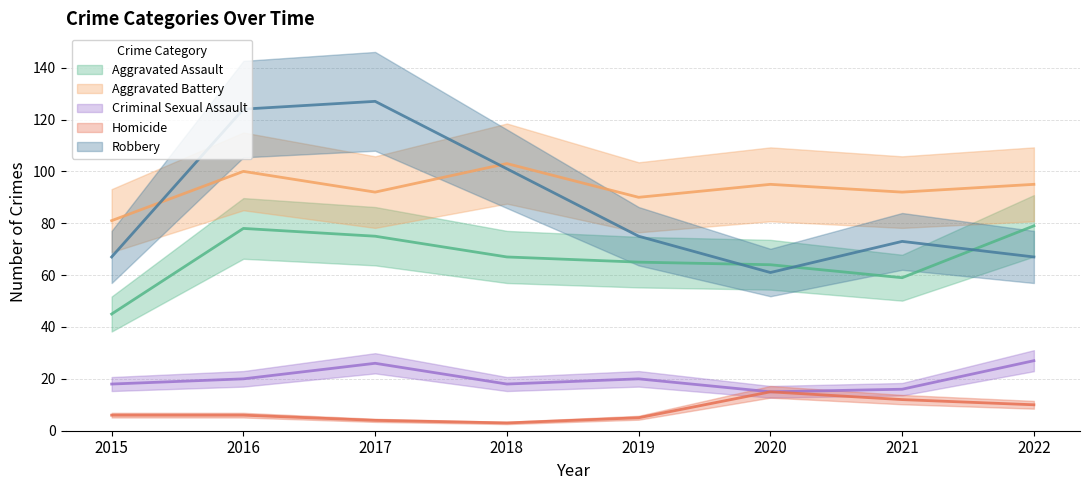

What is the difference between the maximum and minimum values in the Robbery series?

66